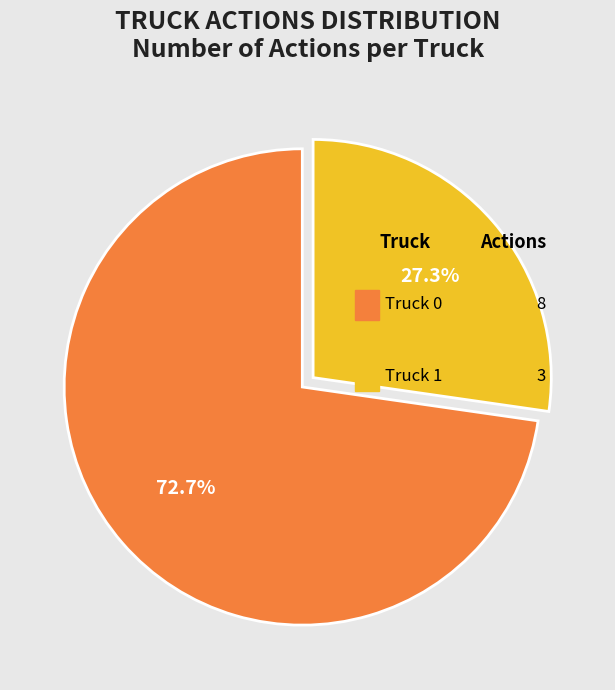

Rank the categories by value from lowest to highest.

Truck 1, Truck 0